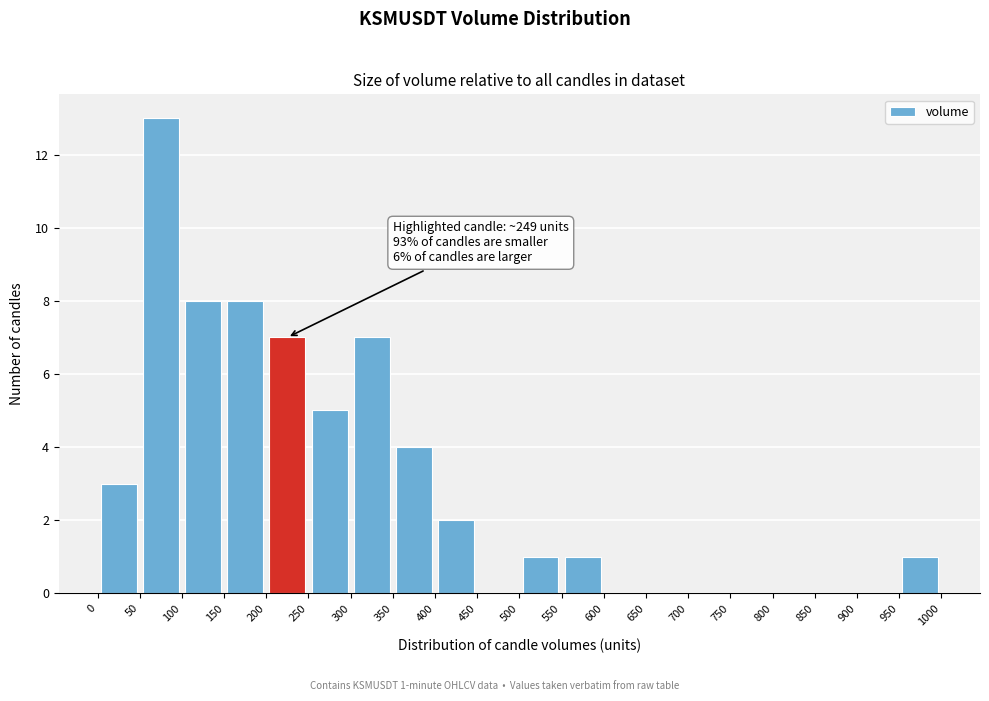

Over which range of the x-axis is the bar tallest?

50 to 100